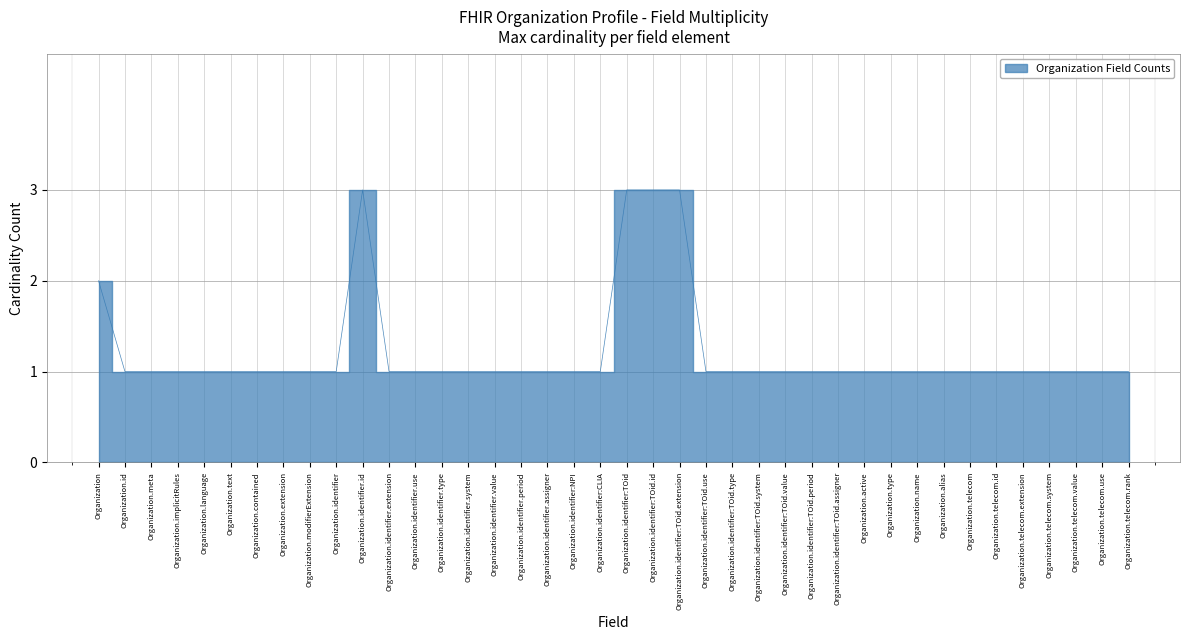

Does the chart display data point markers on the line(s)?

No